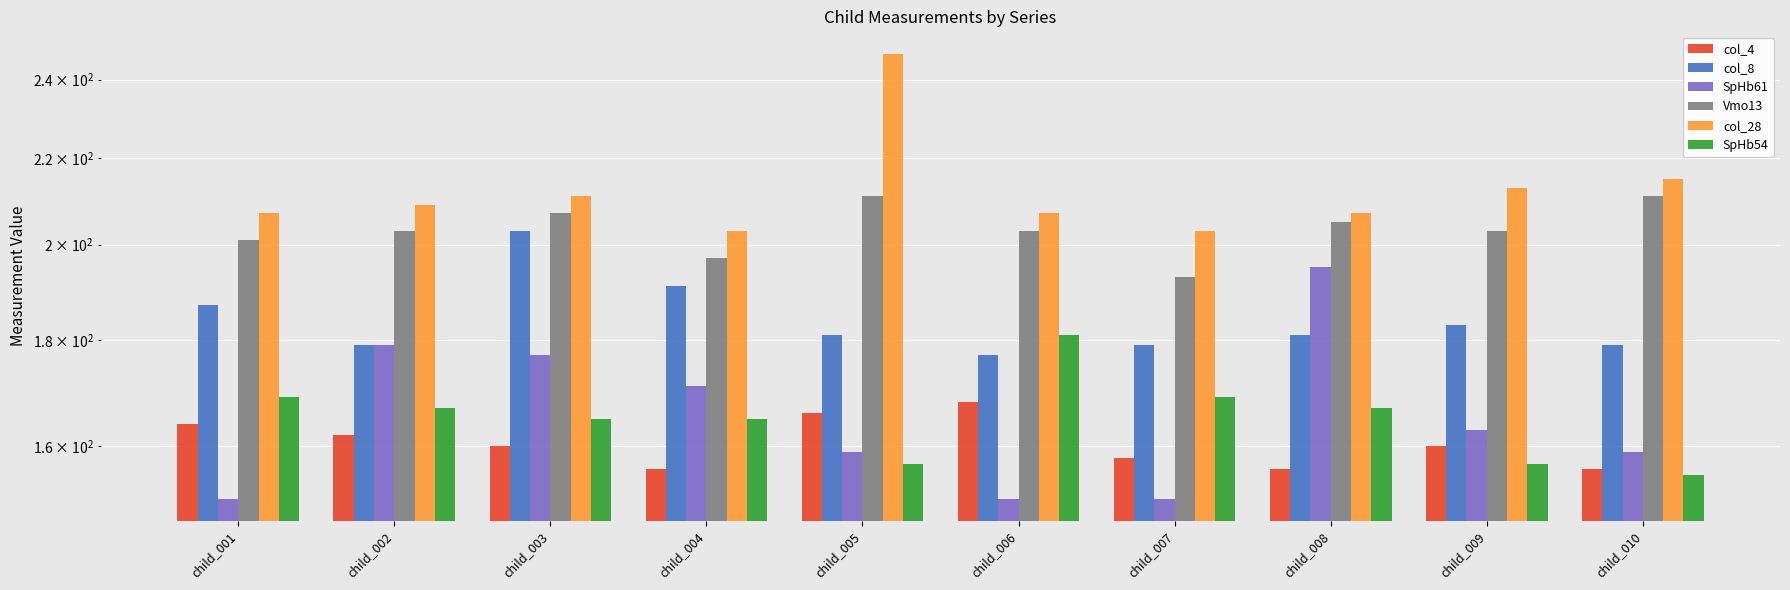

Where does the col_4 series first go above 160?

child_001